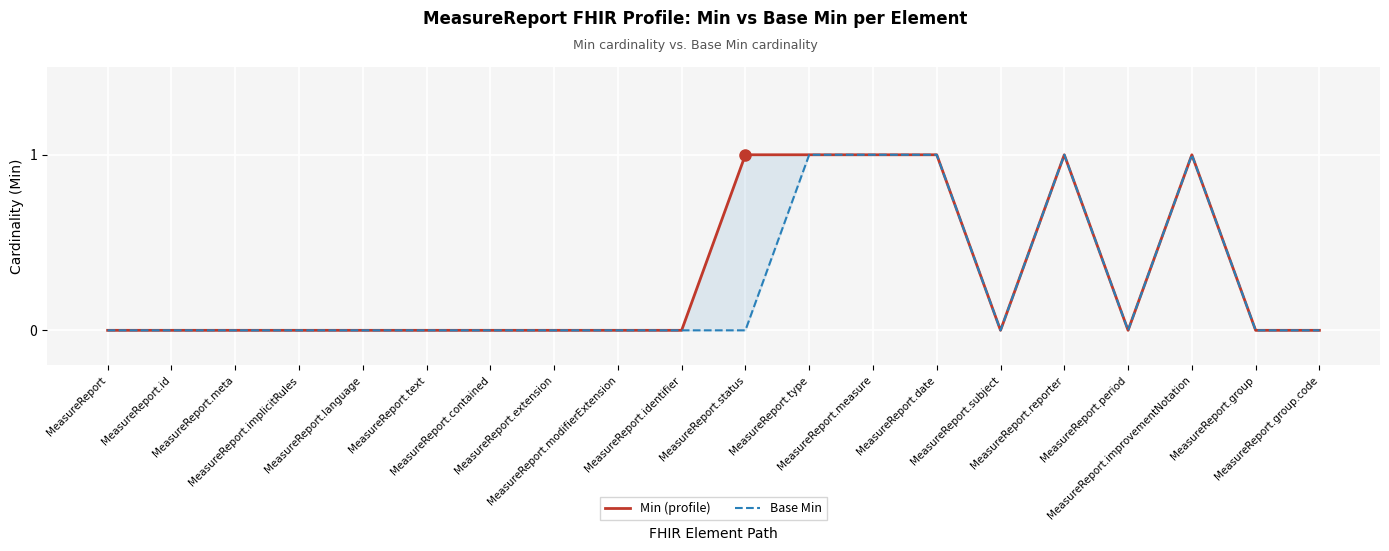

How many categories are shown in the chart?

20